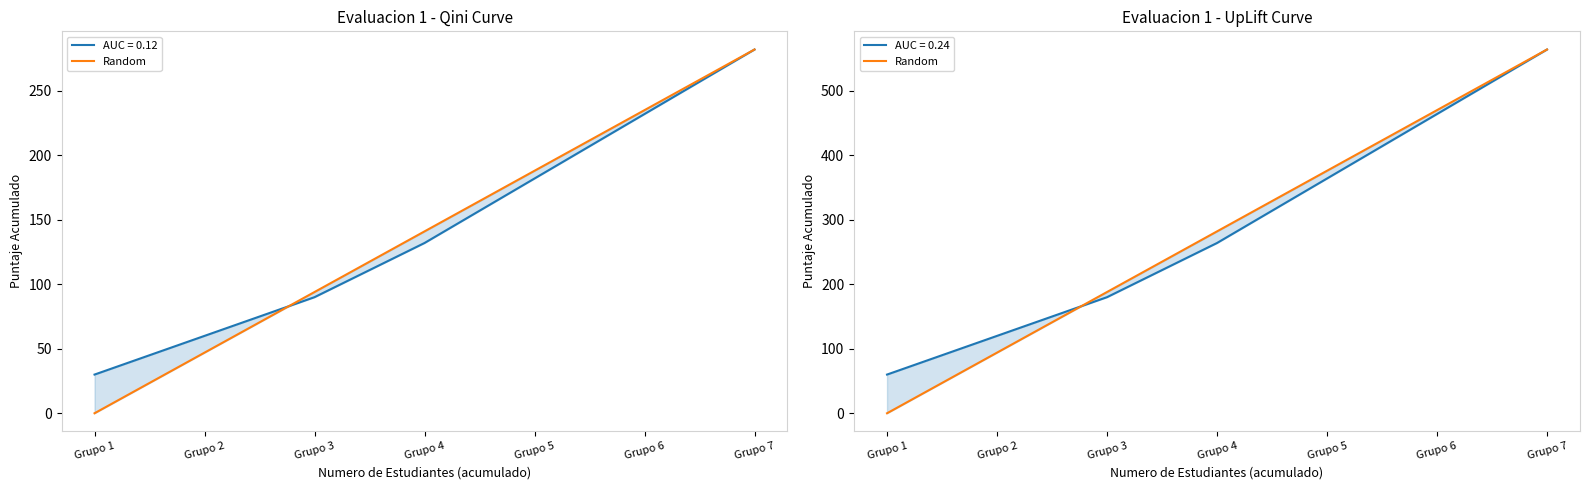

List the labels in order of value, smallest first.

Grupo 1, Grupo 2, Grupo 3, Grupo 4, Grupo 5, Grupo 6, Grupo 7